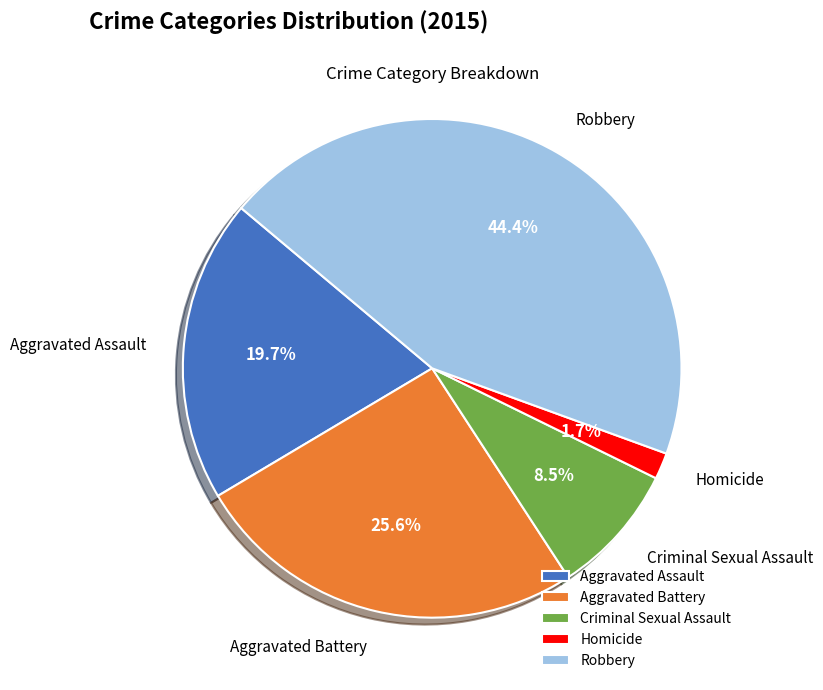

Count the number of slices in the pie.

5